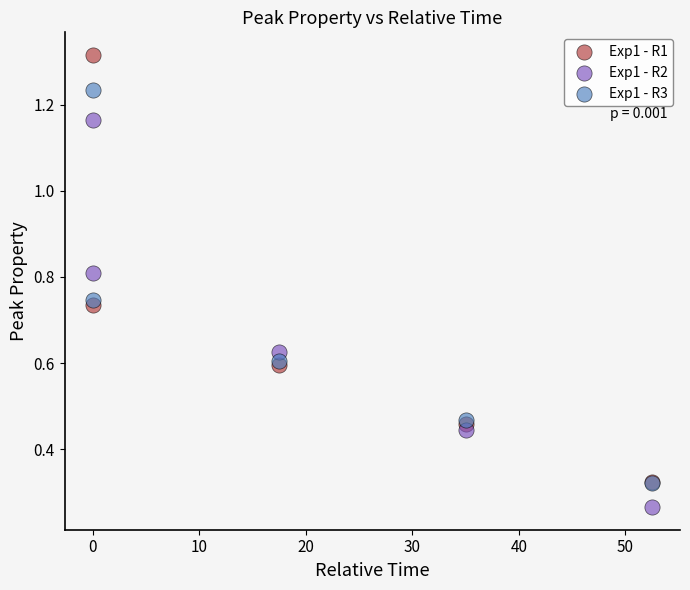

Which series reaches the maximum Y coordinate?

Exp1 - R1